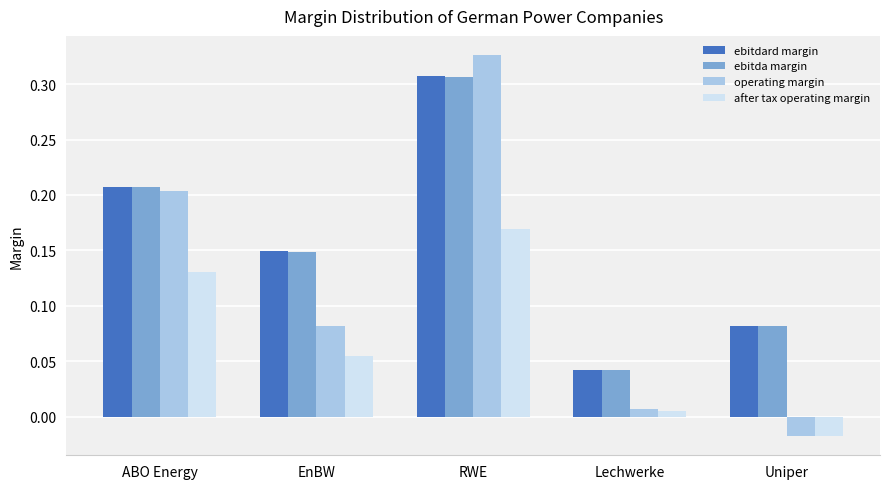

The value of ebitdard margin at Uniper is 0.0. True or false?

False